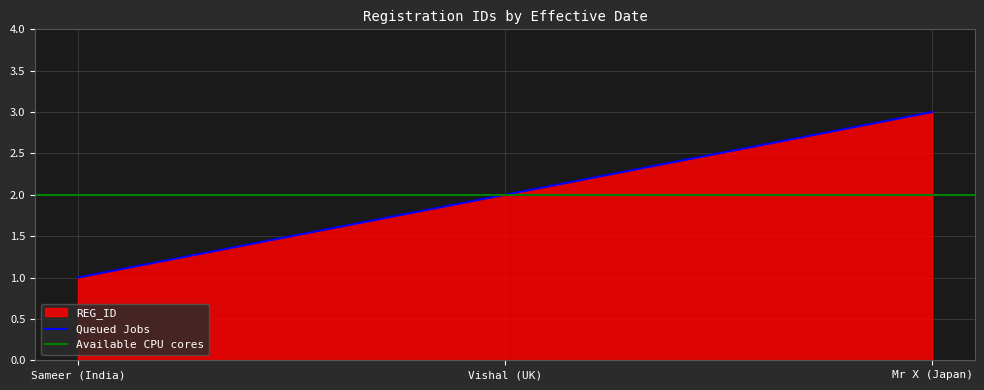

Is it true that Queued Jobs equals 2 at Vishal (UK)?

True